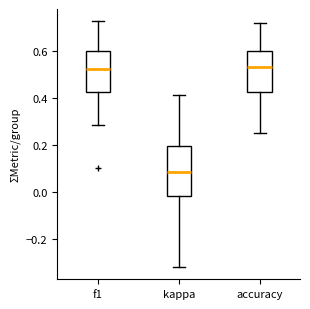

Comparing the boxes themselves (not the whiskers), which one is the tallest?

kappa